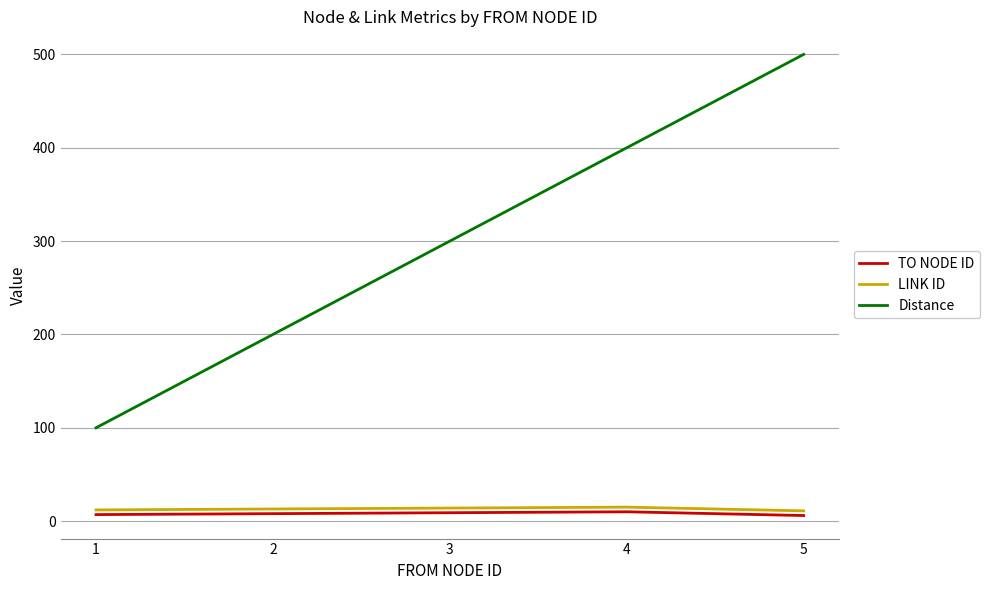

What value does the TO NODE ID series have at 3?

9